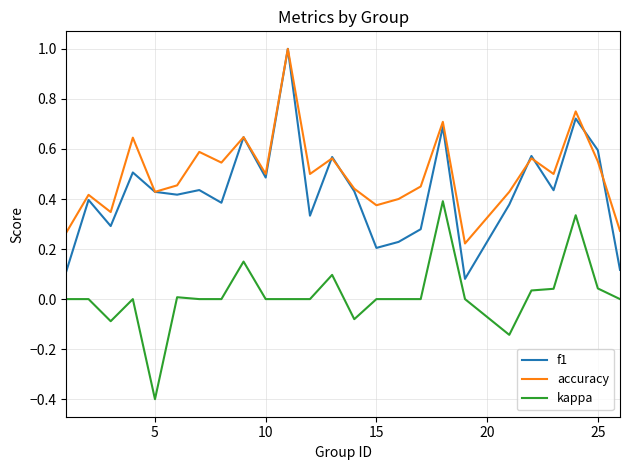

Which series has the widest spread of values?

f1